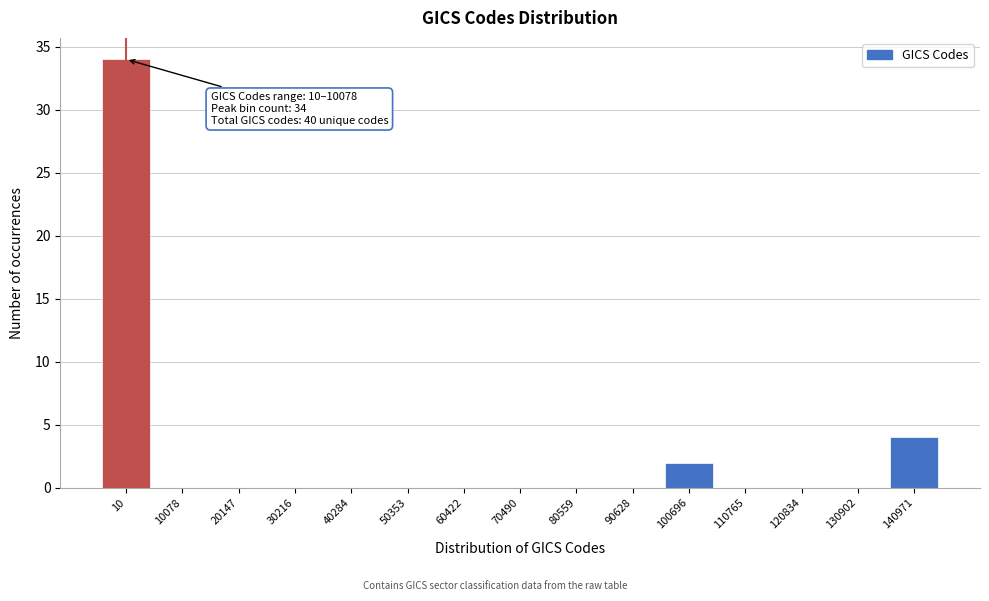

Reading left to right, what are all the values shown in this chart?

10=34	10078=0	20147=0	30216=0	40284=0	50353=0	60422=0	70490=0	80559=0	90628=0	100696=2	110765=0	120834=0	130902=0	140971=4